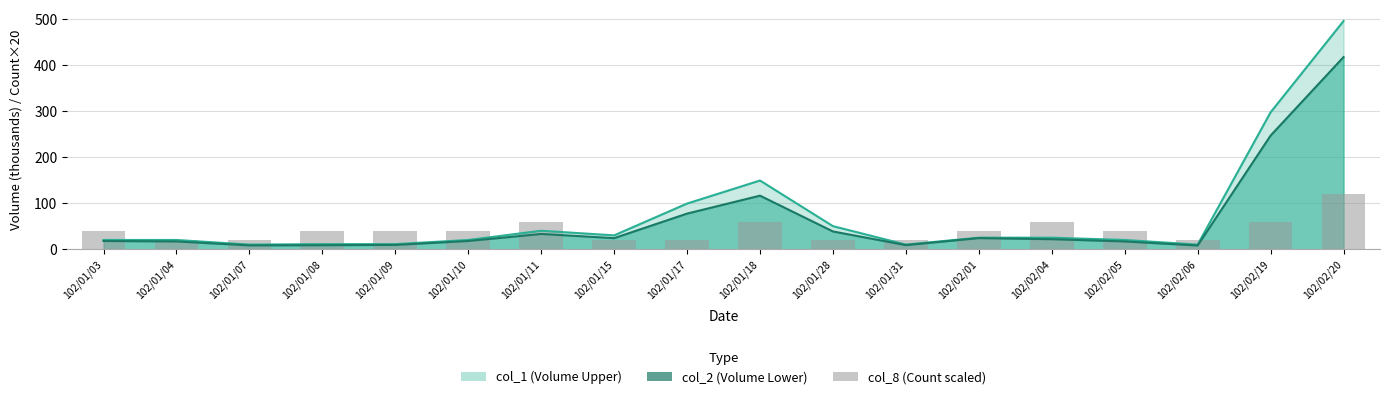

How many bars are there in total?

18